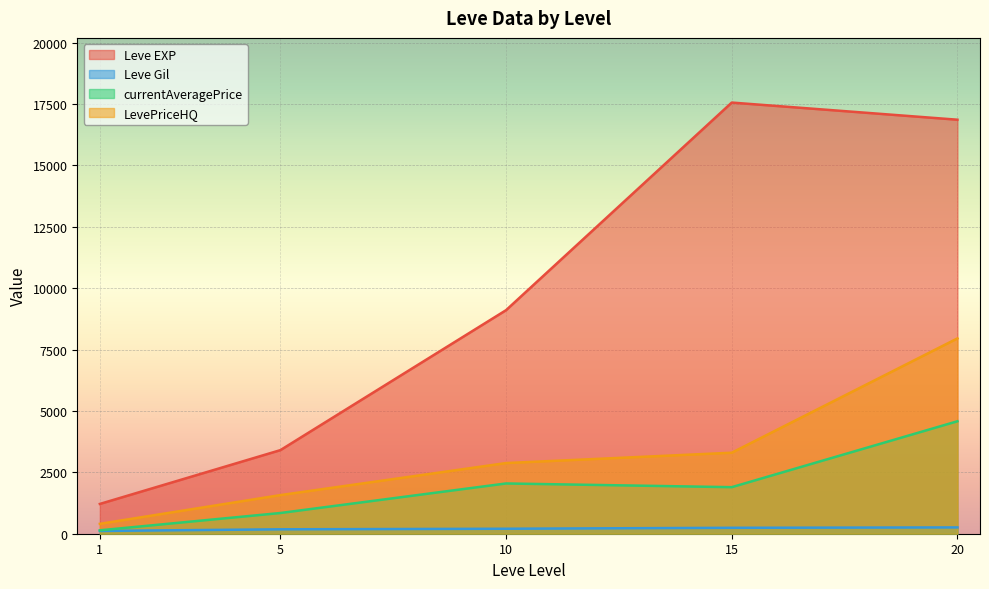

What is the approximate value of LevePriceHQ at 20?

7956.0